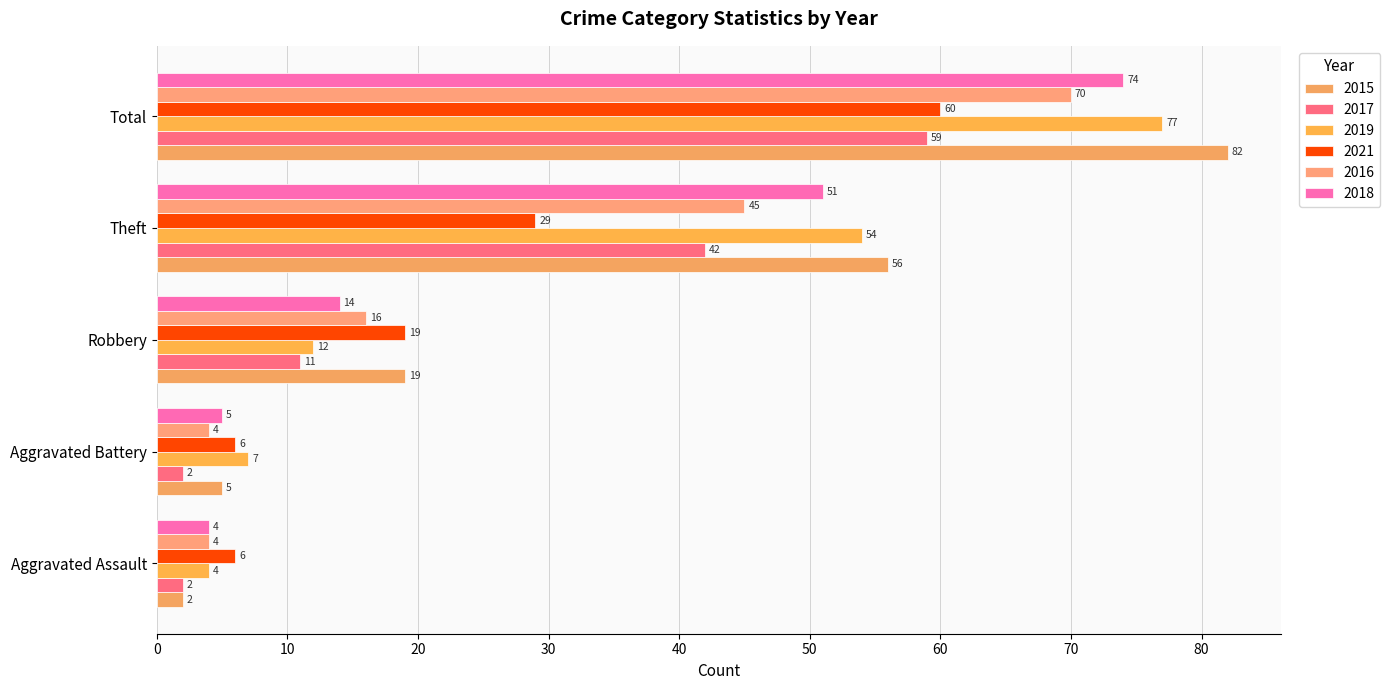

How many data points in 2015 are less than 19?

2